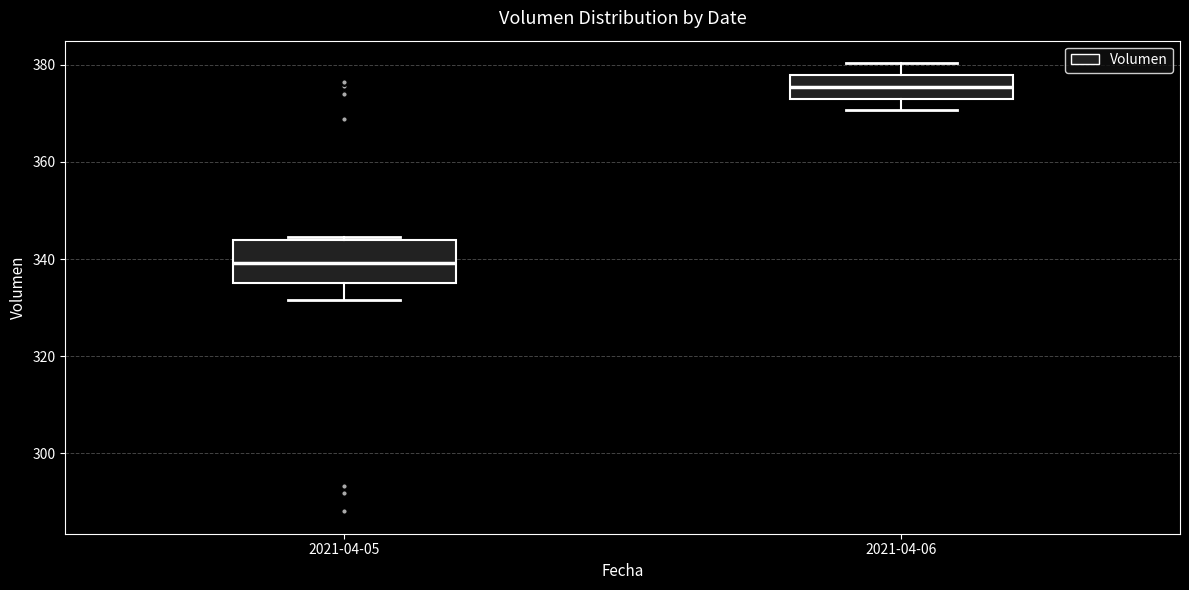

Reading left to right, transcribe this box plot: for each box, give where its median line is, the range the box spans, and where its two whiskers end, as read against the y-axis. The values are not printed on the chart, so give them approximately, as read against the axis.

2021-04-05: median 340, box 334 to 344, whiskers 332 to 344
2021-04-06: median 376, box 374 to 378, whiskers 370 to 380